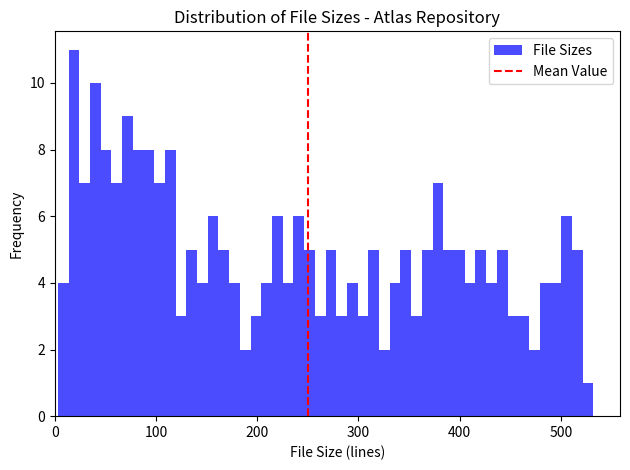

Around what value on the x-axis is the tallest bar? Give the approximate position of its centre, as read against the axis.

20